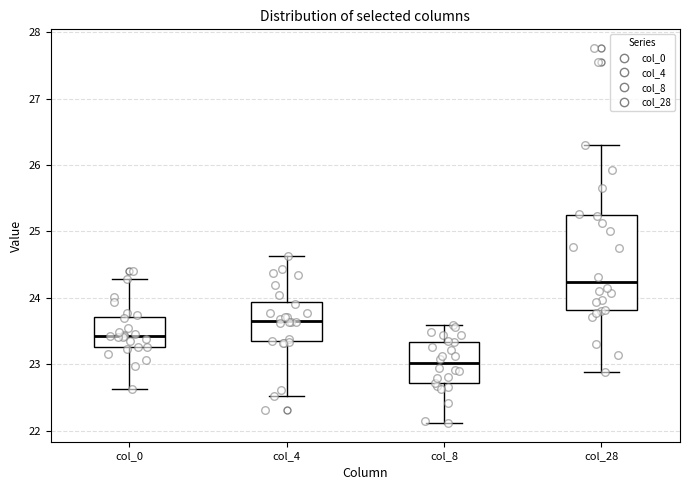

Reading left to right, read every box against the y-axis: the position of its median line, the range the box covers, and the ends of its whiskers. The values are not printed on the chart, so give them approximately, as read against the axis.

col_0: median 23.4, box 23.3 to 23.7, whiskers 22.6 to 24.3
col_4: median 23.7, box 23.3 to 23.9, whiskers 22.5 to 24.6
col_8: median 23.0, box 22.7 to 23.3, whiskers 22.1 to 23.6
col_28: median 24.2, box 23.8 to 25.2, whiskers 22.9 to 26.3